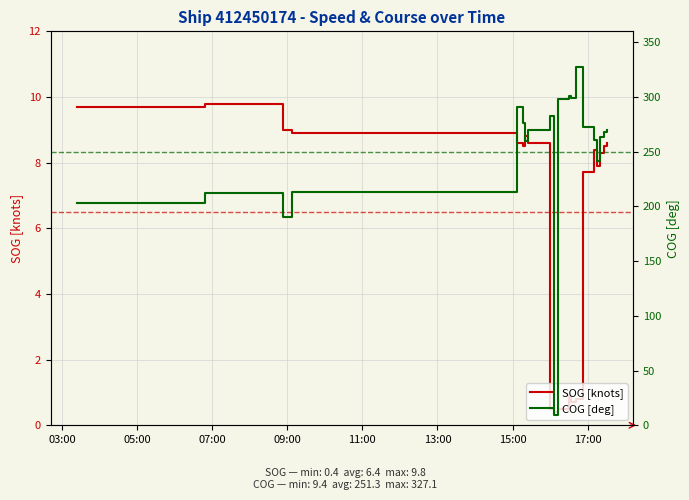

How many interior local peaks does the SOG [knots] series have?

4